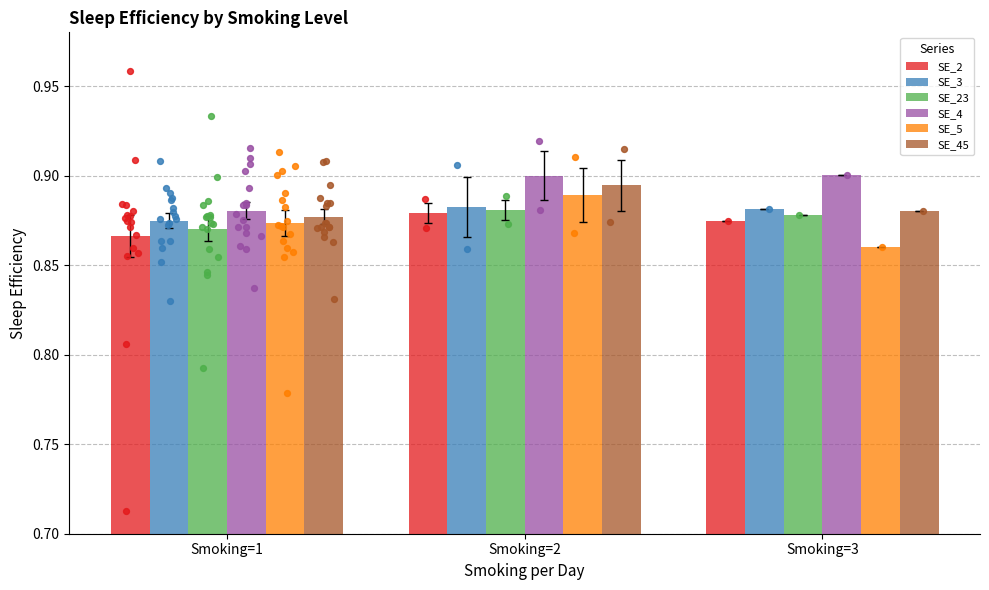

Which series has the largest total across all categories?

SE_4